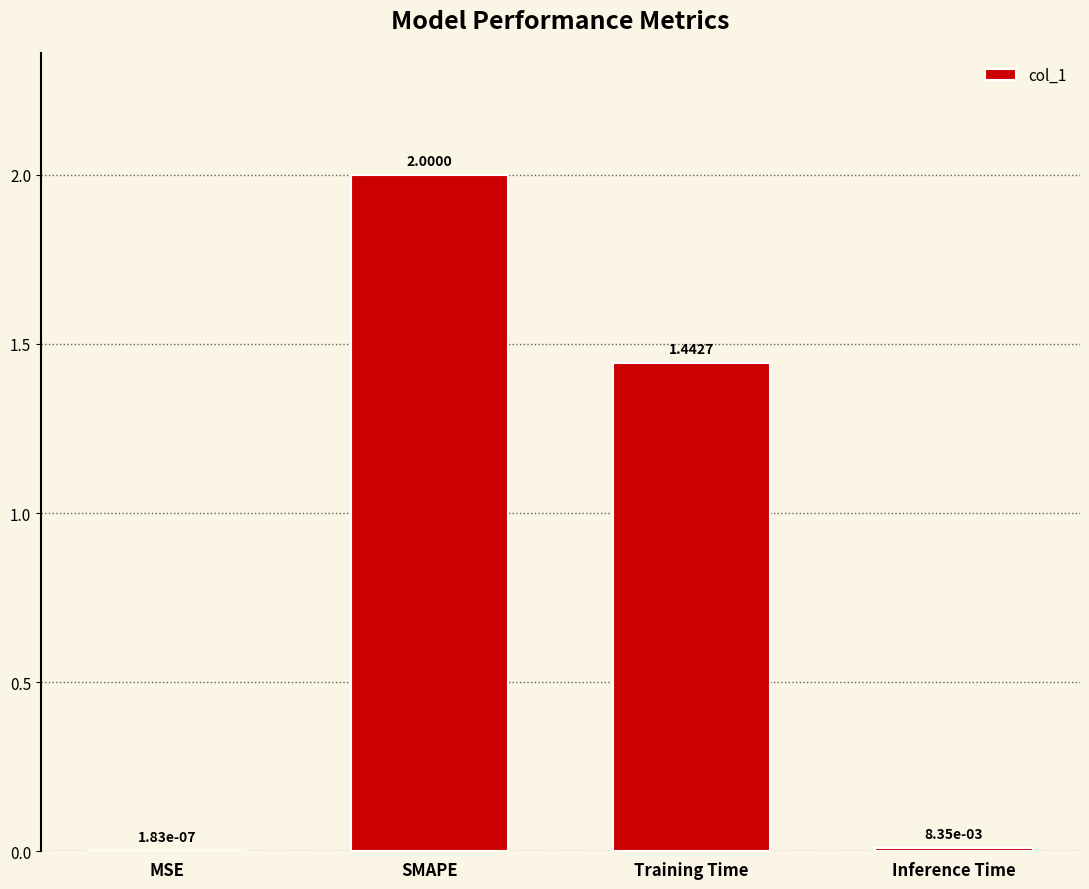

What is the change in value from SMAPE to Training Time?

-0.6